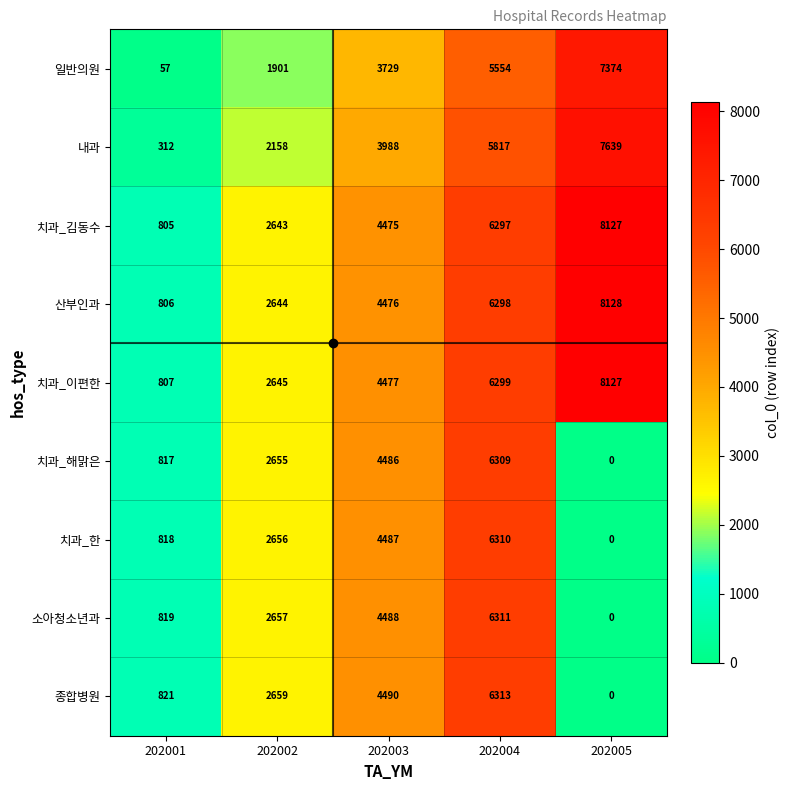

Rank the categories by 치과_해맑은 value from highest to lowest.

202004, 202003, 202002, 202001, 202005